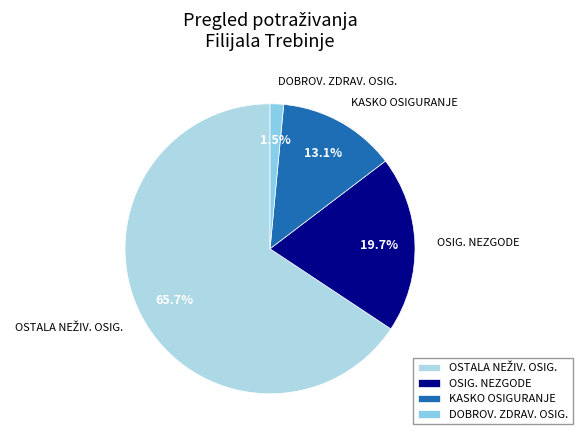

How many segments does this pie chart have?

4